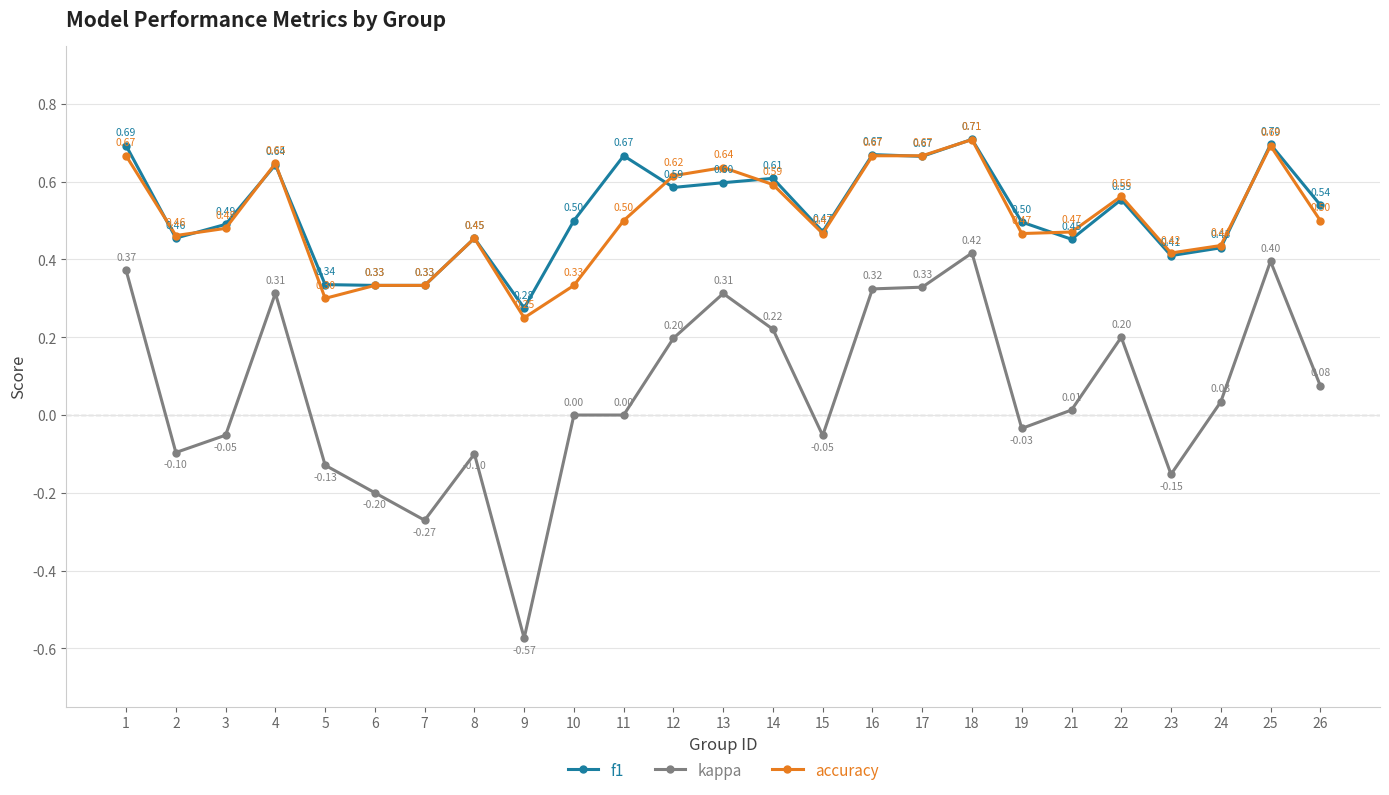

Which series has the largest range (max minus min)?

kappa